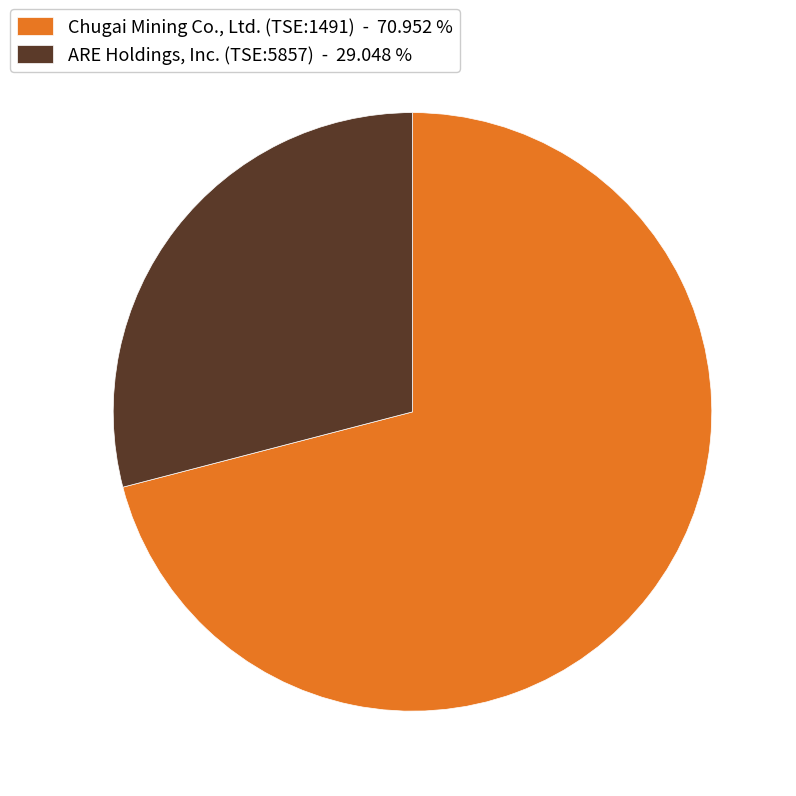

Does ARE Holdings, Inc. (TSE:5857) - 29.048 % represent more than half of the total?

No